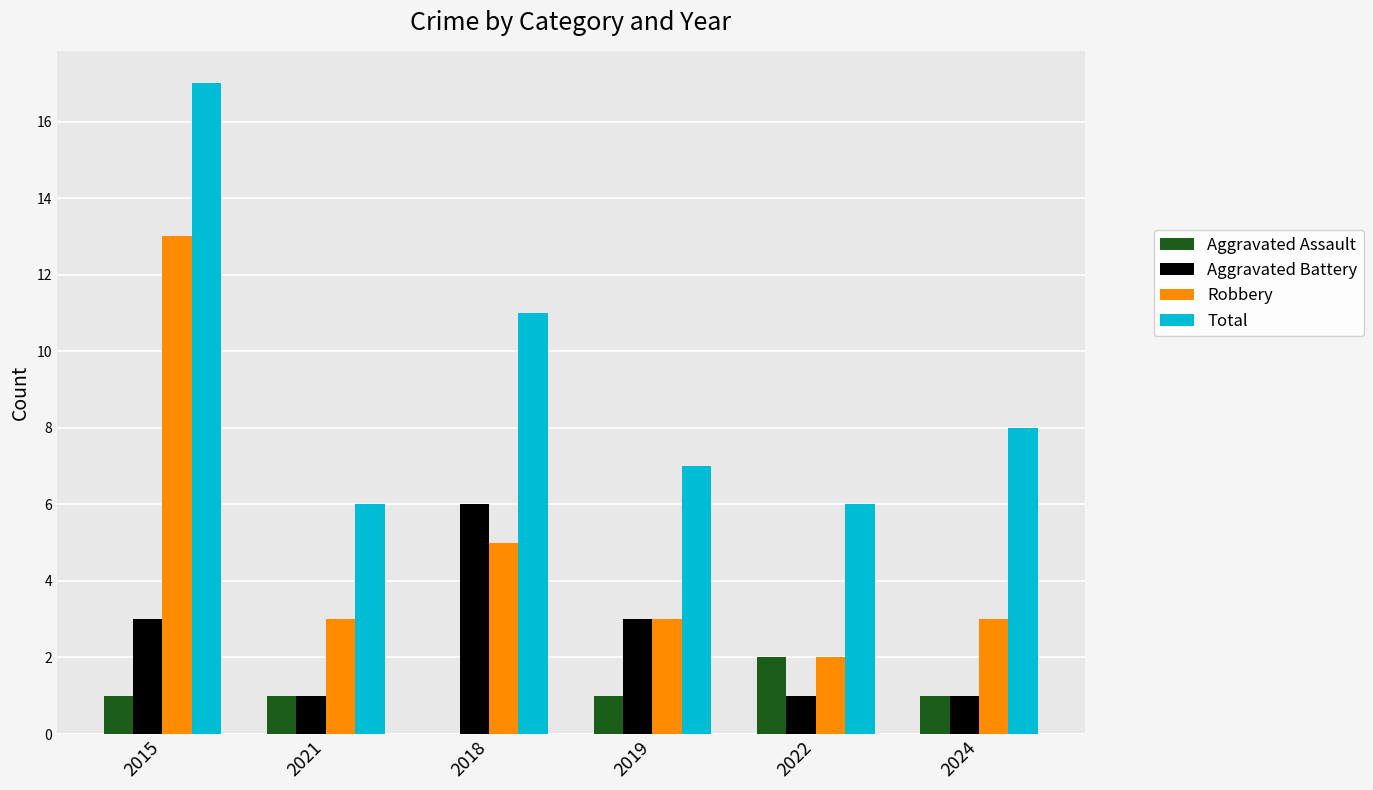

Between 2015 and 2018, which series saw the biggest shift?

Robbery